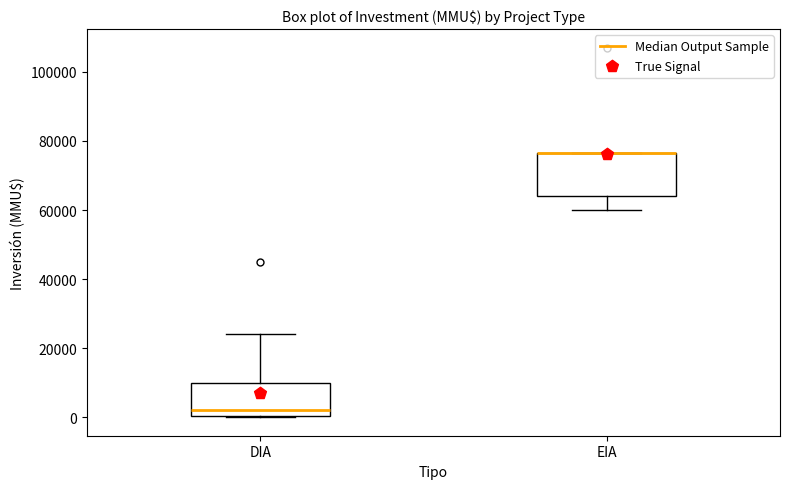

Comparing the boxes themselves (not the whiskers), which one is the tallest?

EIA